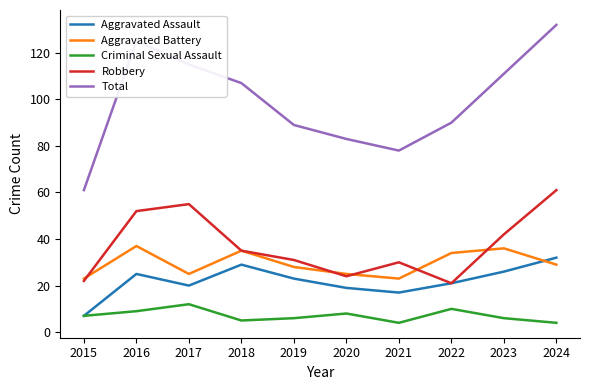

What is the difference between the maximum and minimum values in the Criminal Sexual Assault series?

8